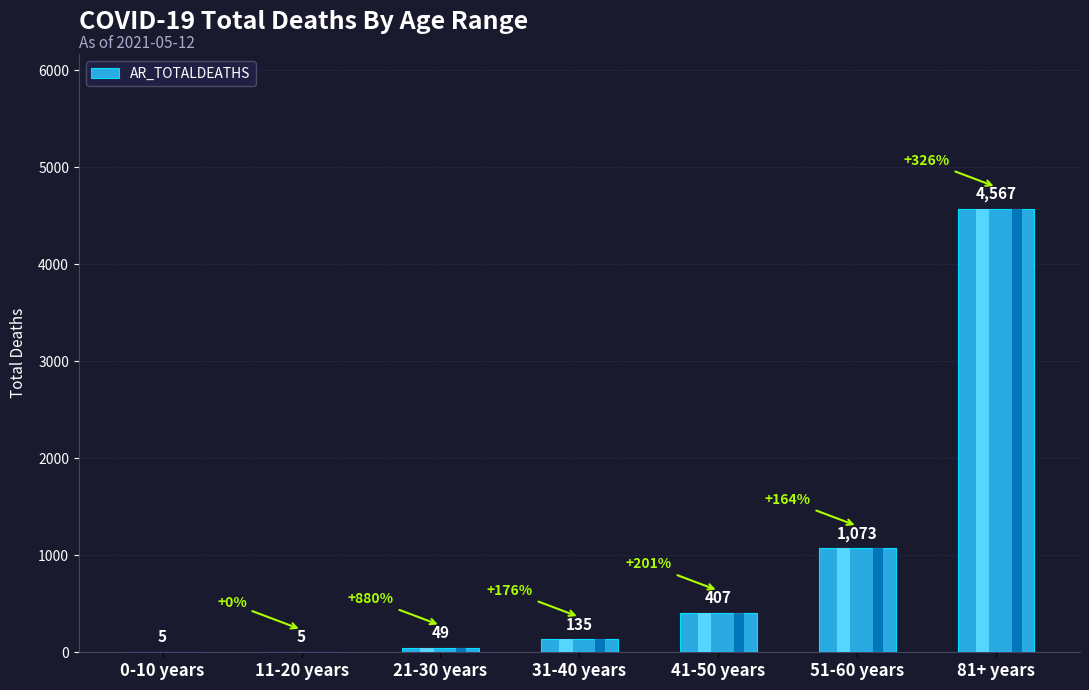

What is the sum of the values at 0-10 years and 51-60 years?

1078